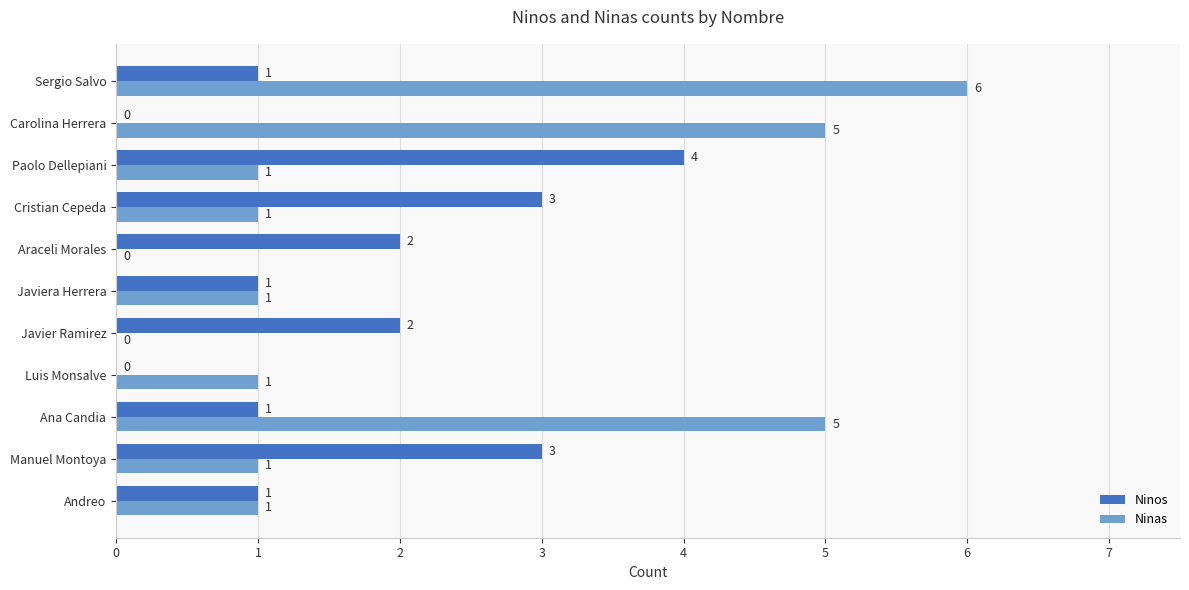

The Ninas series shows 2 at Javier Ramirez. True or false?

False